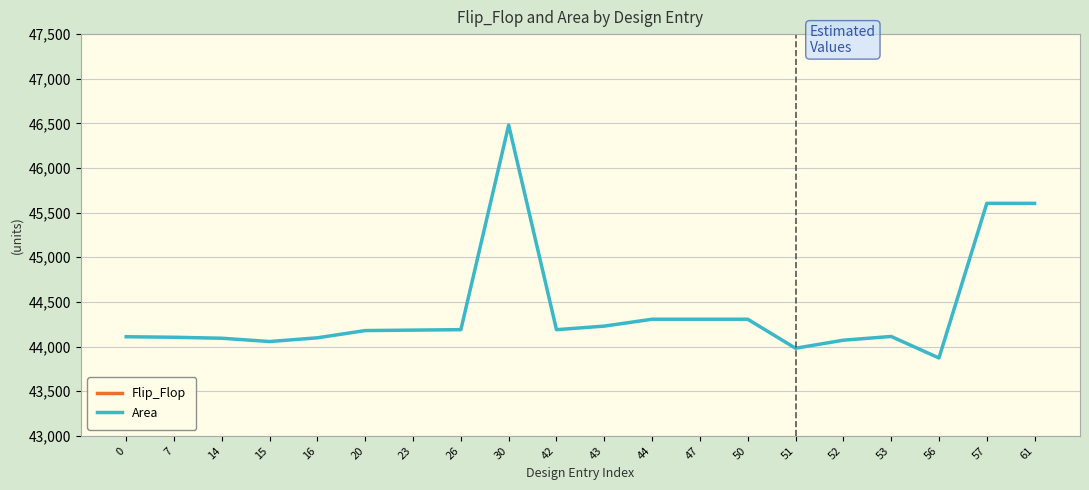

What are all the series names shown in the legend?

Flip_Flop, Area